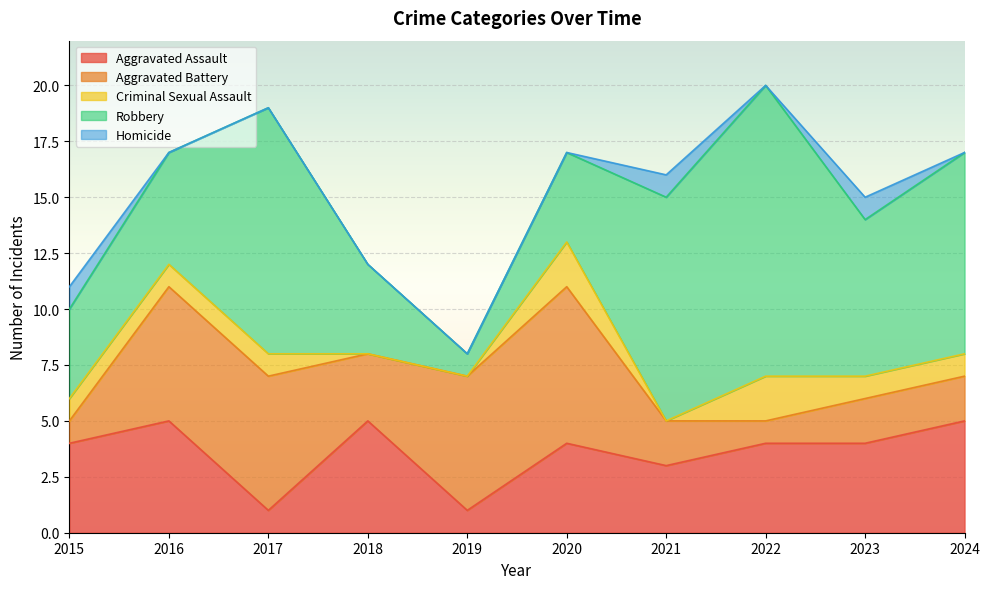

What is the difference between the highest and lowest values at 2019?

6